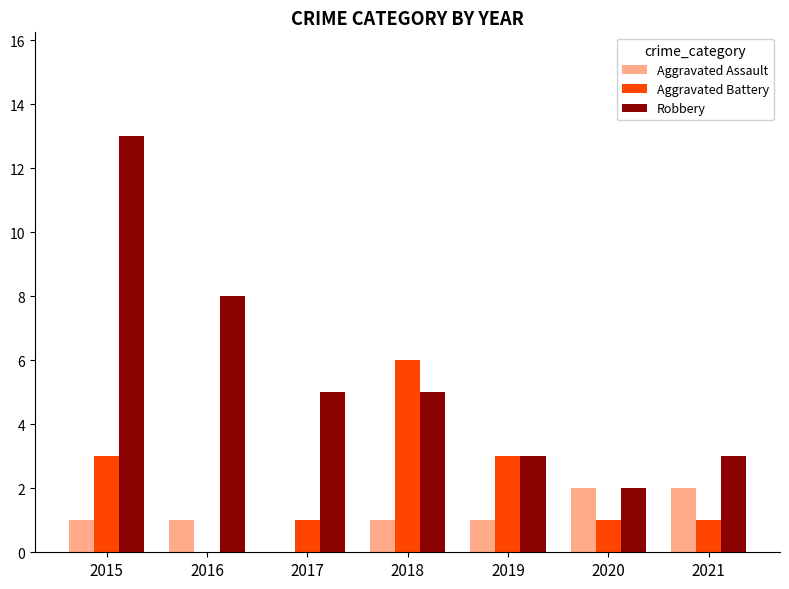

What is the maximum value for Robbery?

13